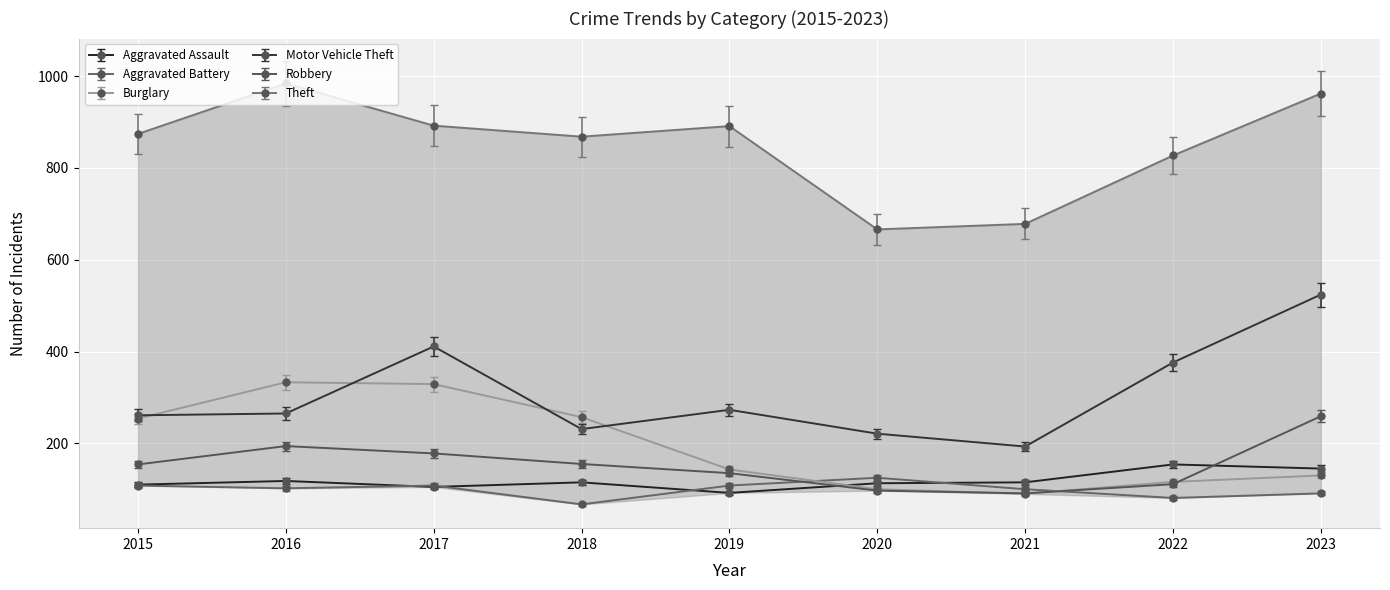

Rank the categories by Motor Vehicle Theft value from lowest to highest.

2021, 2020, 2018, 2015, 2016, 2019, 2022, 2017, 2023